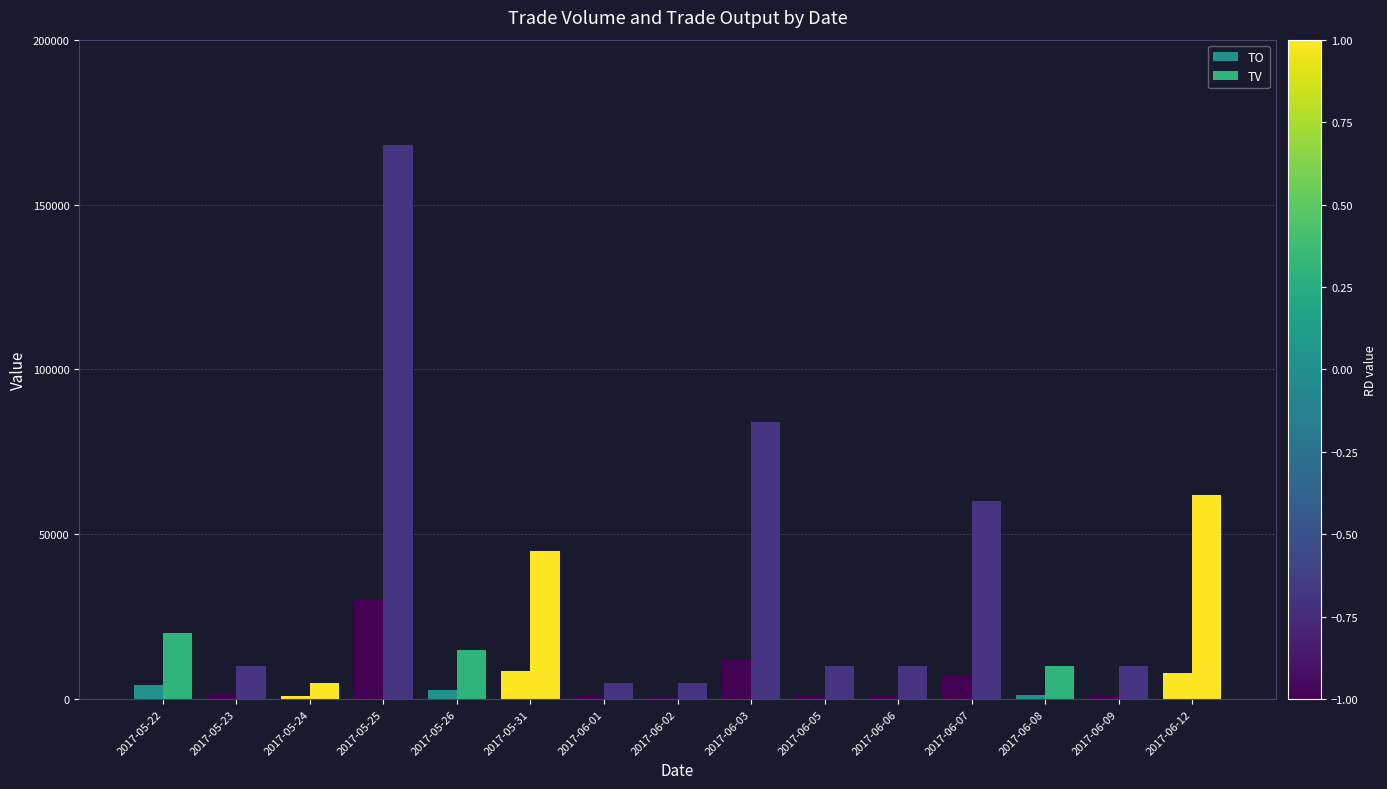

What is the average value of the TO series?

5530